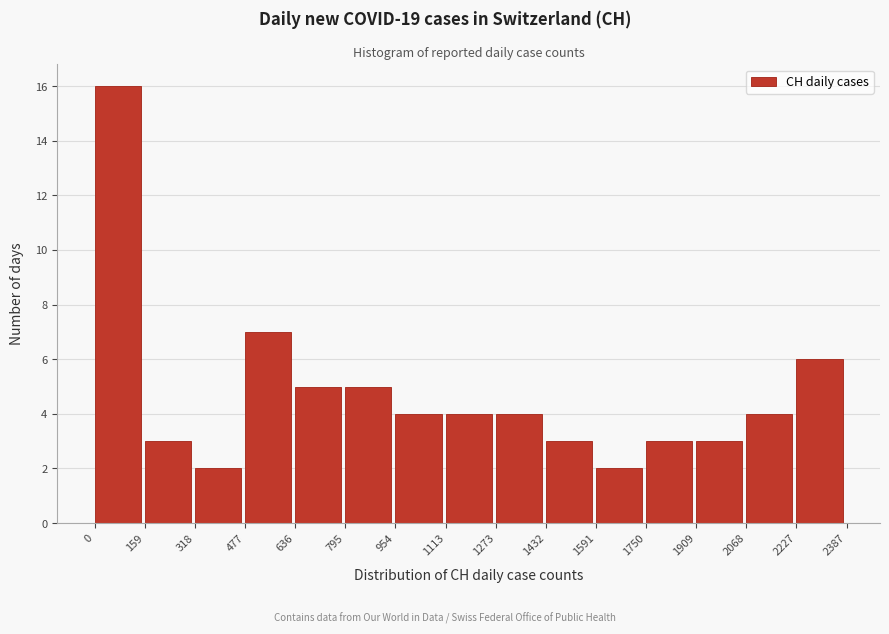

Reading left to right, list every bar in this chart as the range it spans on the x-axis followed by its height. The values are not printed on the chart, so give them approximately, as read against the axis.

0 to 159: 16
159 to 318: 3
318 to 477: 2
477 to 636: 7
636 to 795: 5
795 to 954: 5
954 to 1113: 4
1113 to 1273: 4
1273 to 1432: 4
1432 to 1591: 3
1591 to 1750: 2
1750 to 1909: 3
1909 to 2068: 3
2068 to 2227: 4
2227 to 2387: 6